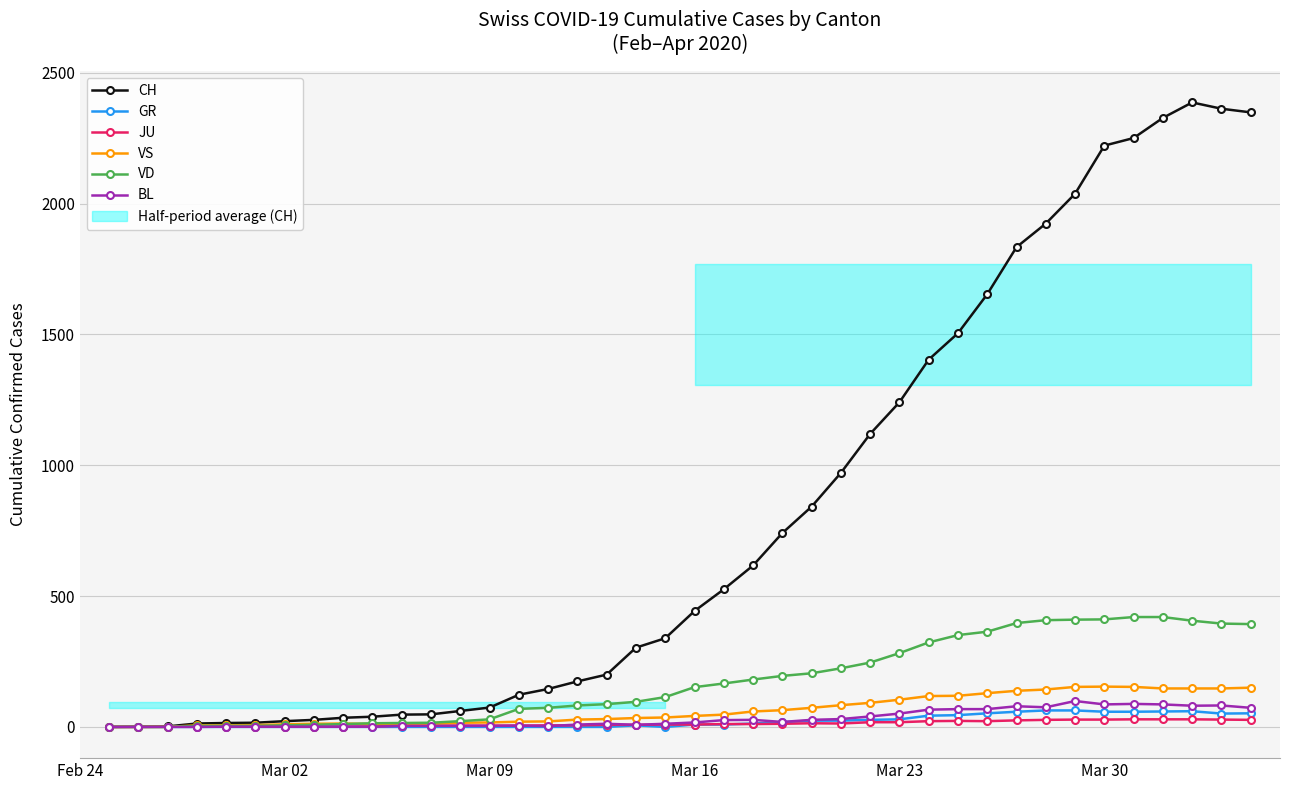

What is the difference between the maximum and minimum values in the GR series?

63